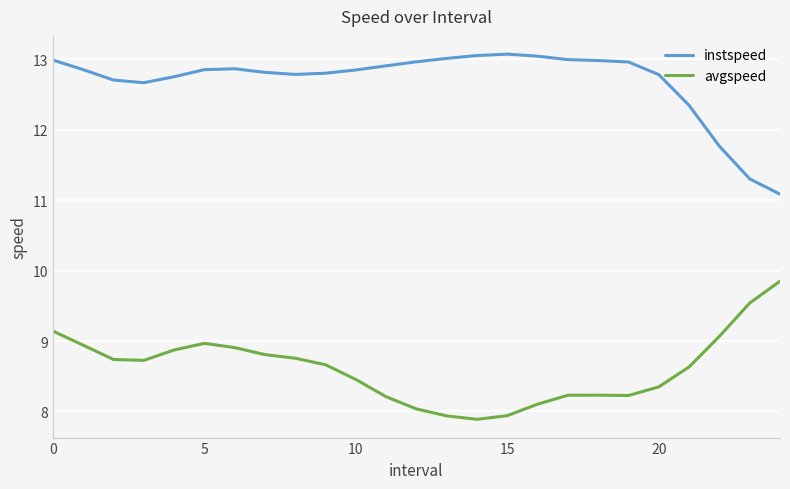

What is the smallest value displayed?

7.9